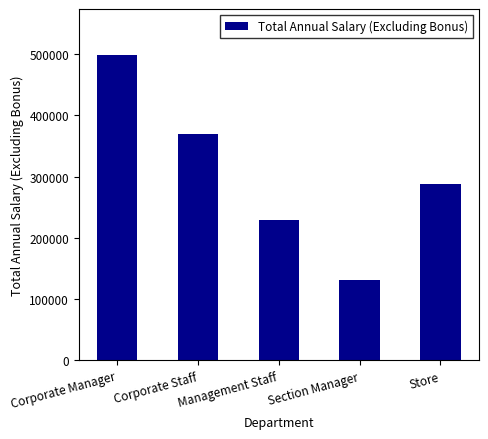

How many values are between 230000 and 370000?

3